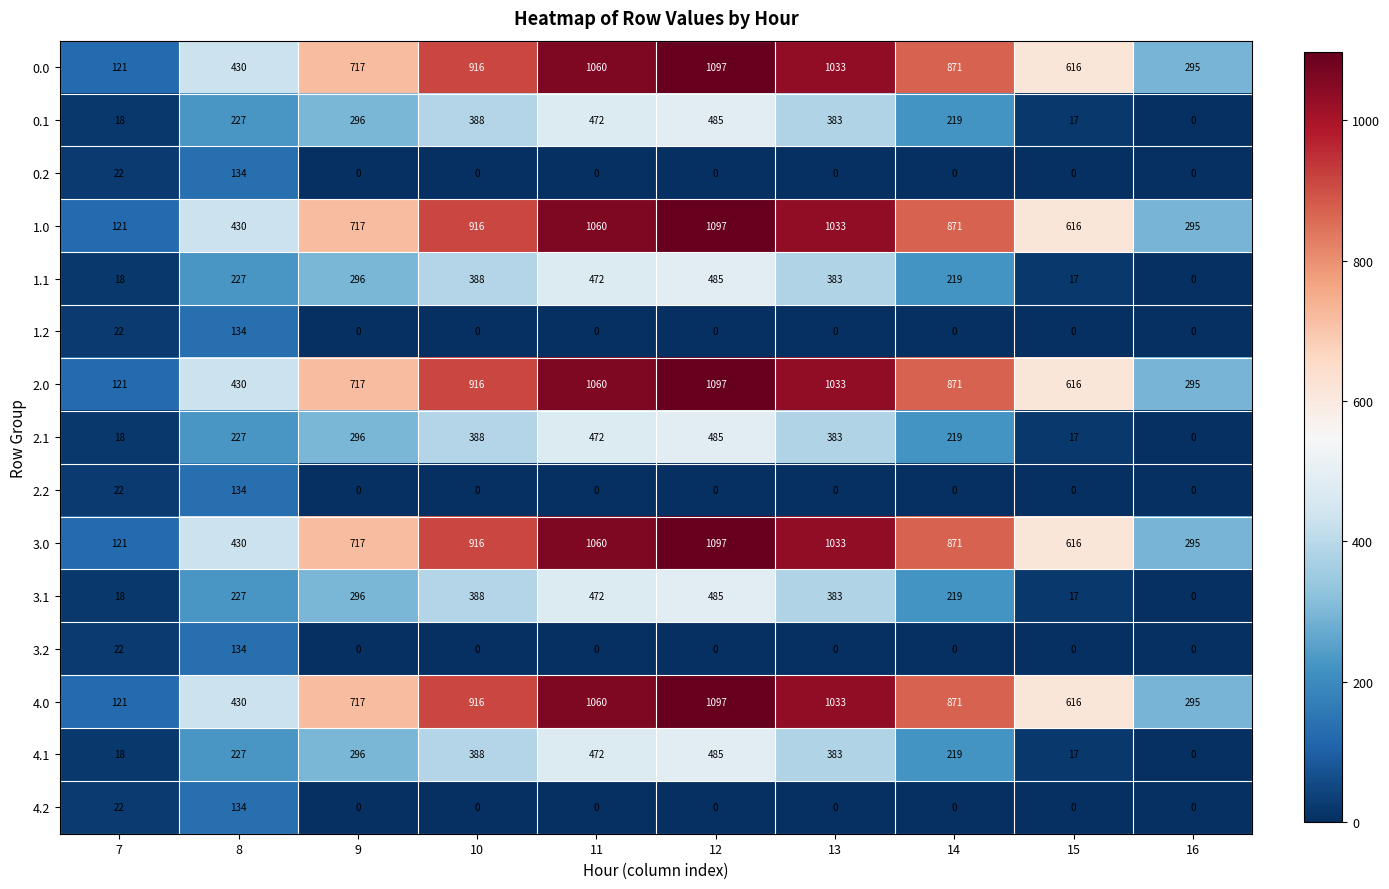

Which category has the highest value in the 2.1 series?

12